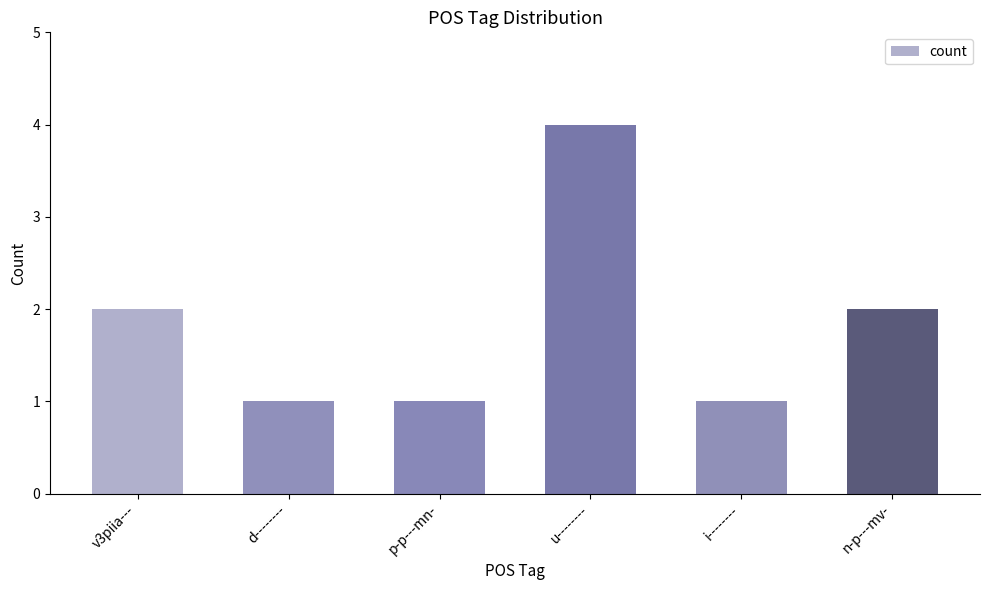

Reading left to right, transcribe all the data shown in this chart.

v3piia---=2	d--------=1	p-p---mn-=1	u--------=4	i--------=1	n-p---mv-=2